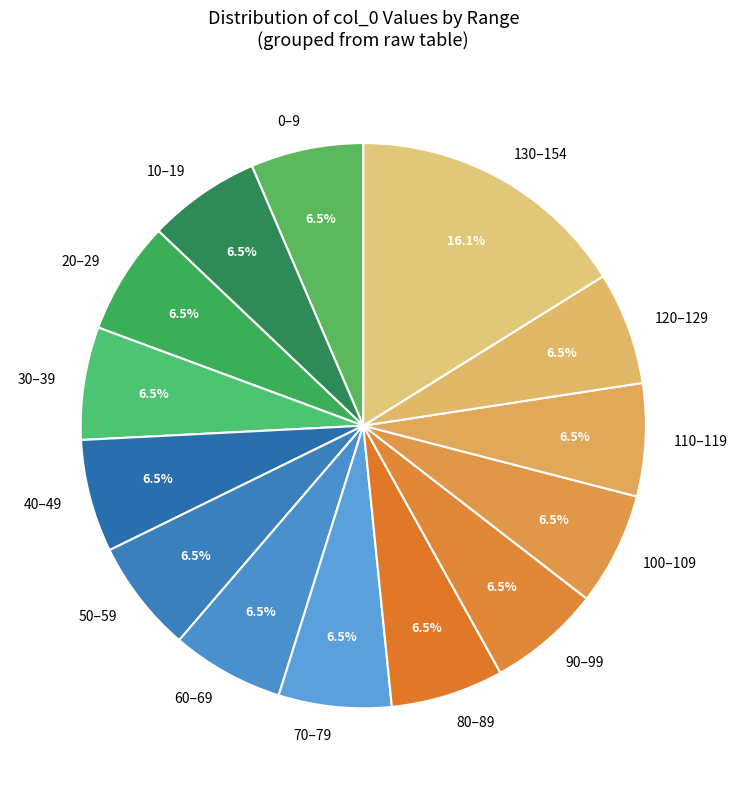

Is there a majority slice in this chart?

No